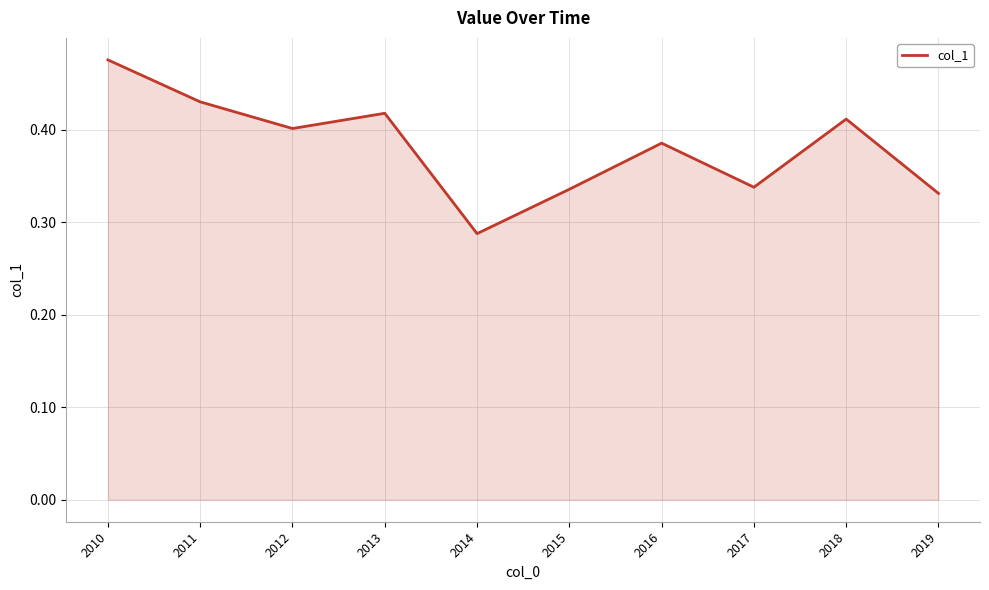

At which category does the chart reach its minimum across all series?

2014